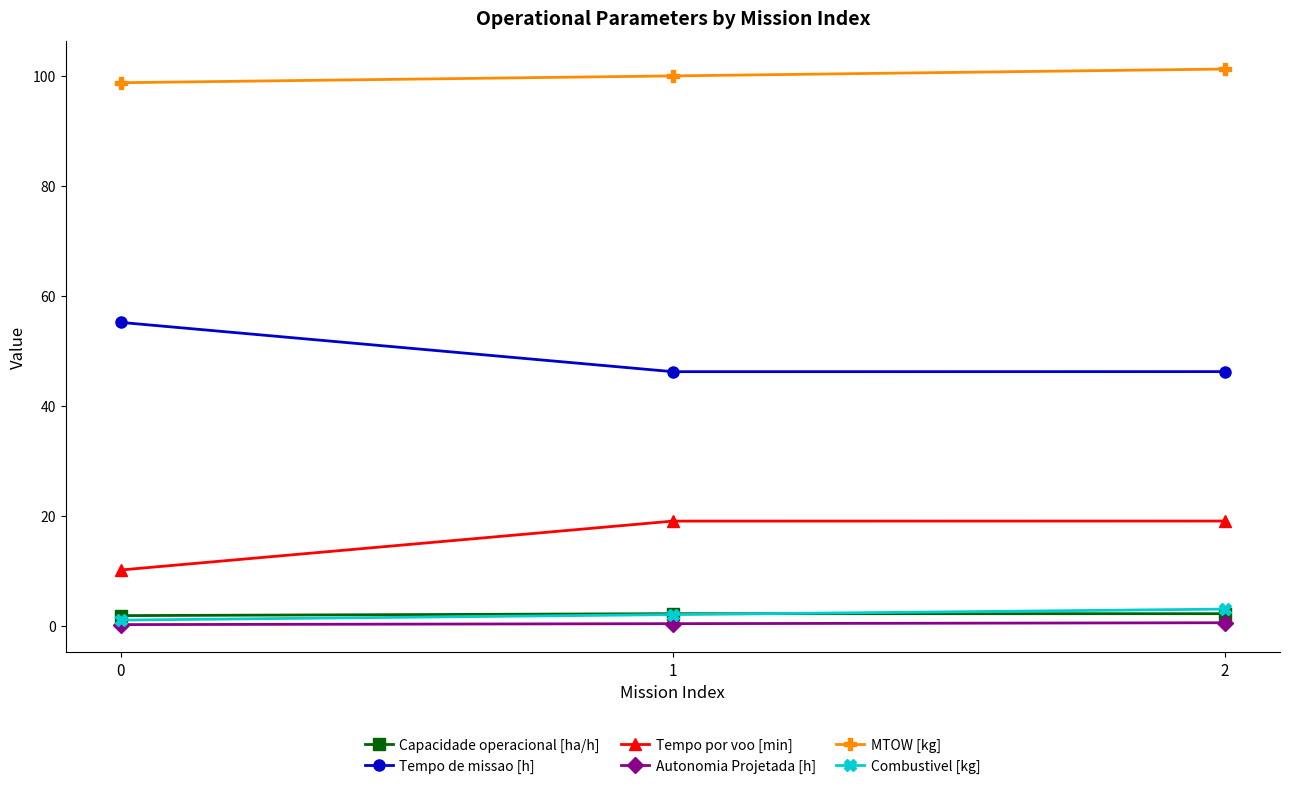

How many categories are shown in the chart?

3